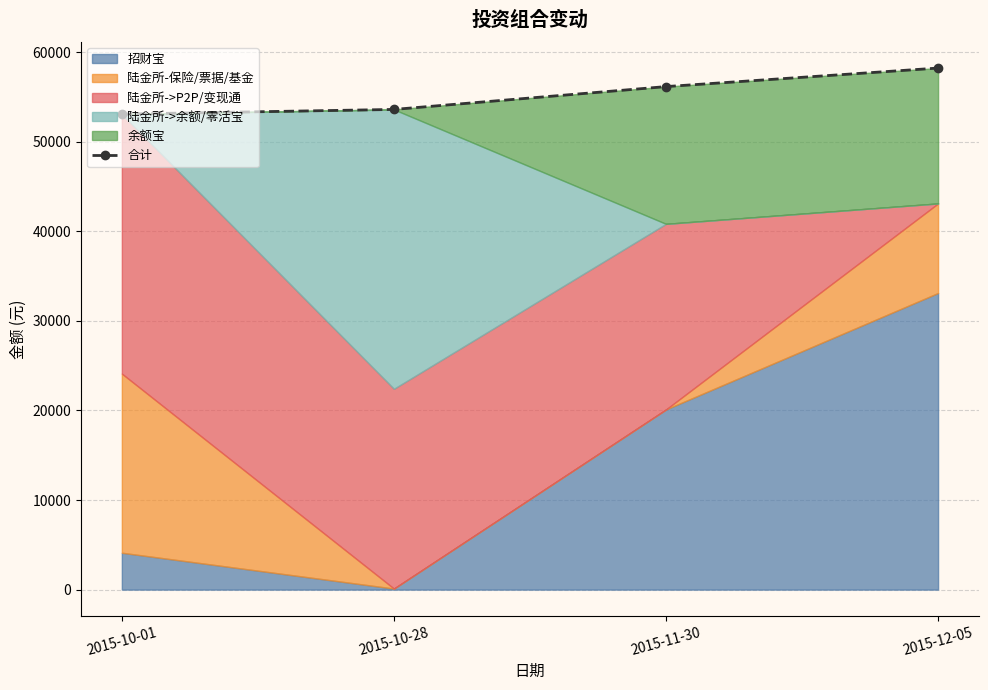

Rank the categories by value from lowest to highest.

2015-10-01, 2015-10-28, 2015-11-30, 2015-12-05